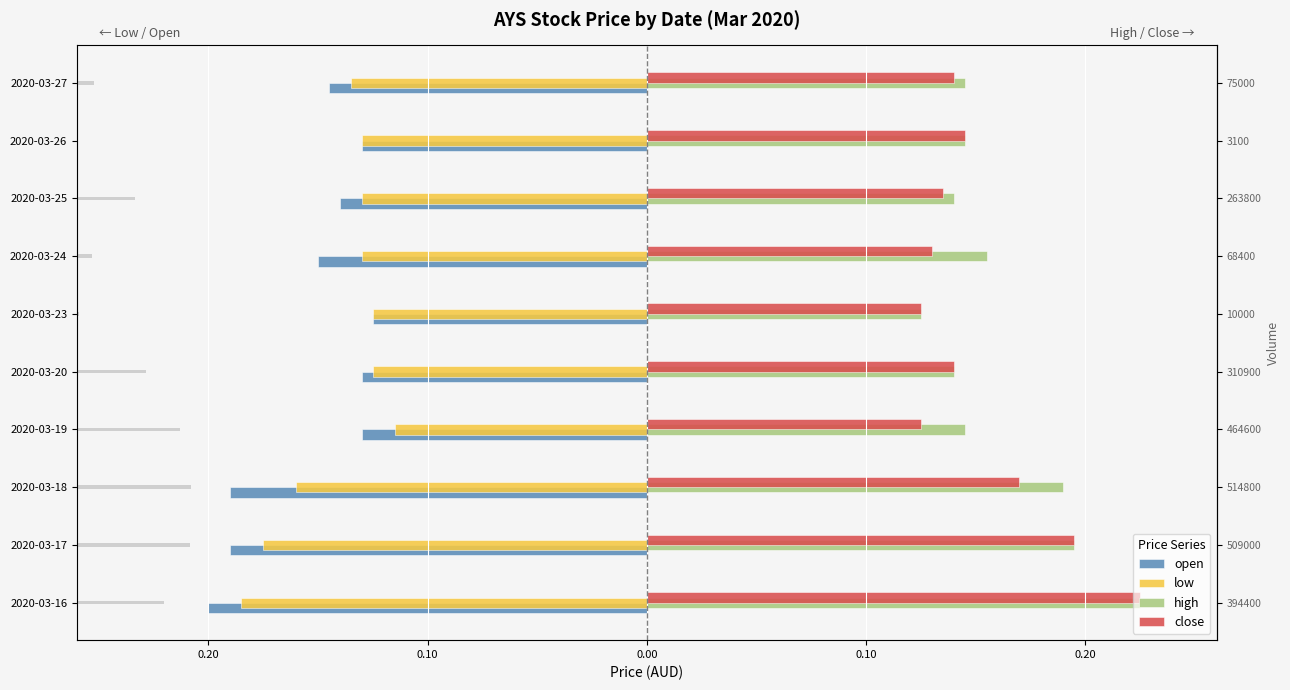

What is the sum of the open values at 2020-03-18 and 2020-03-17?

-0.4